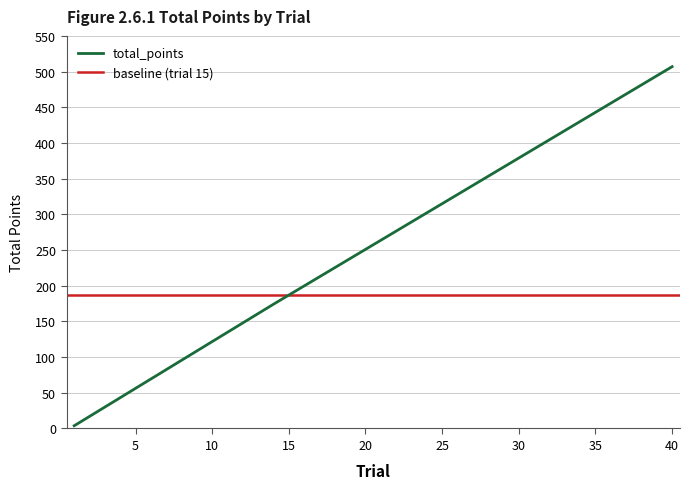

Rank the categories by value from lowest to highest.

1, 2, 3, 4, 5, 6, 7, 8, 9, 10, 11, 12, 13, 14, 15, 16, 17, 18, 19, 20, 21, 22, 23, 24, 25, 26, 27, 28, 29, 30, 31, 32, 33, 34, 35, 36, 37, 38, 39, 40